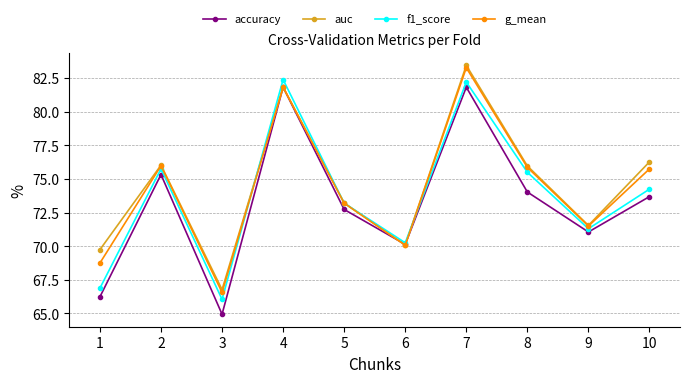

What is the sum of all accuracy values?

731.7